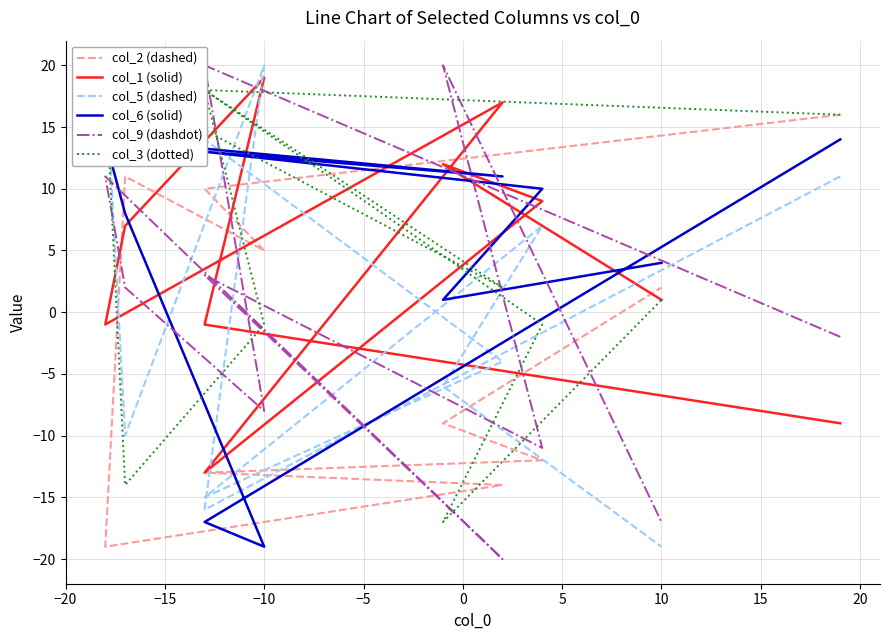

How many negative values does the col_9 (dashdot) series have?

5